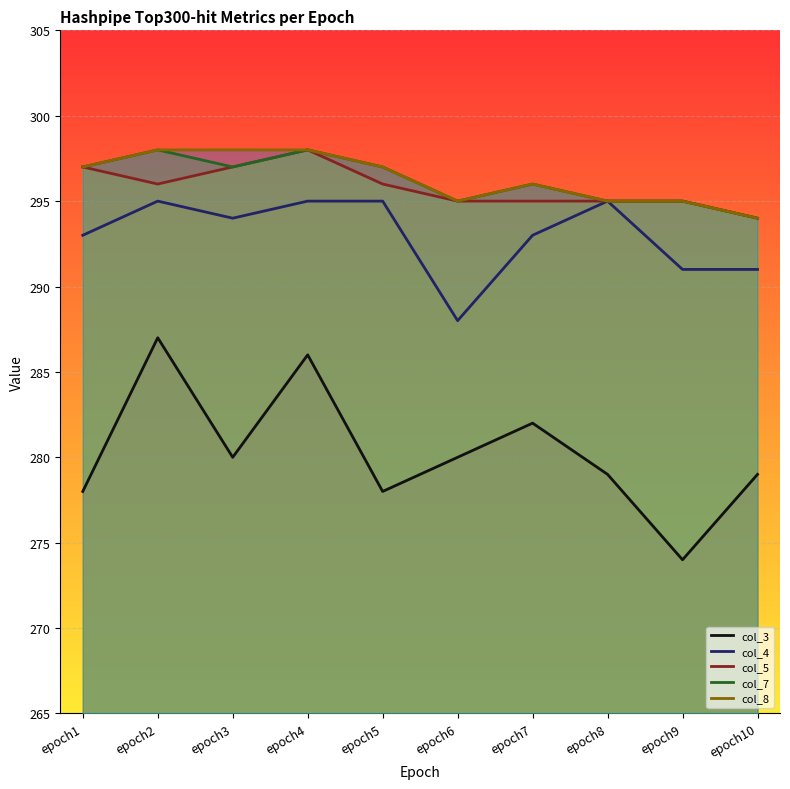

Which label corresponds to the smallest value in the chart?

epoch9